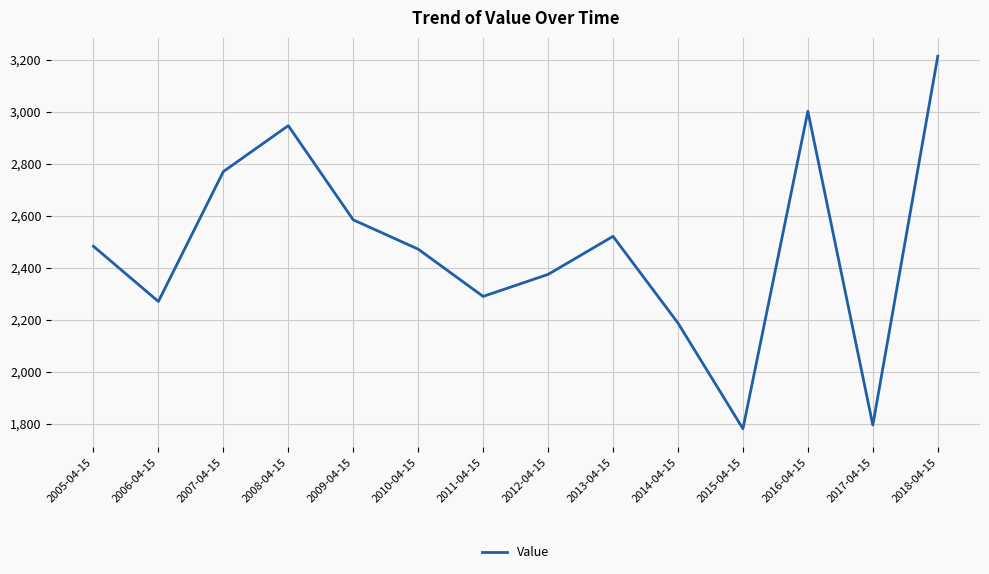

Which has a higher value, 2008-04-15 or 2015-04-15?

2008-04-15